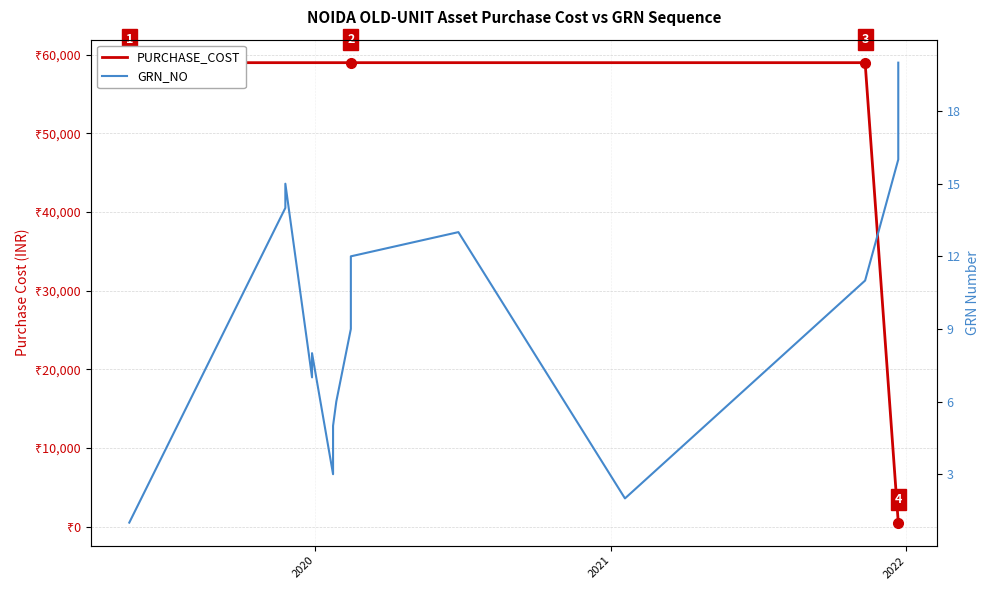

What is the value of the GRN_NO point at the 6th from the left?

3.0